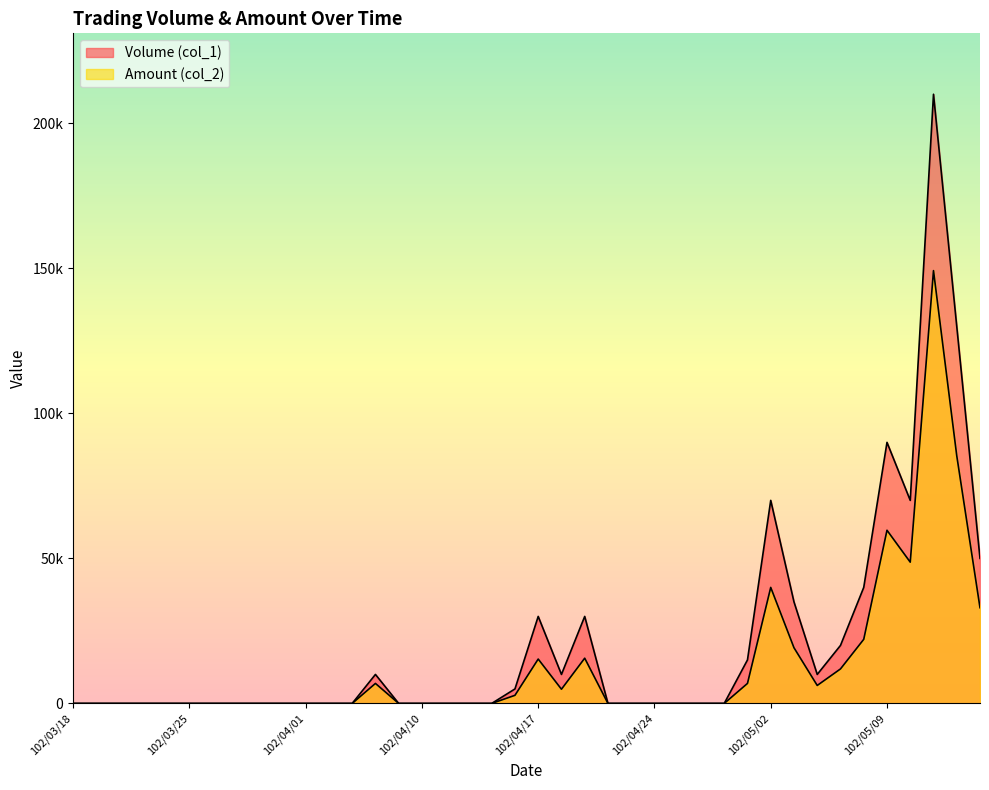

How many values in Volume (col_1) are above zero?

16